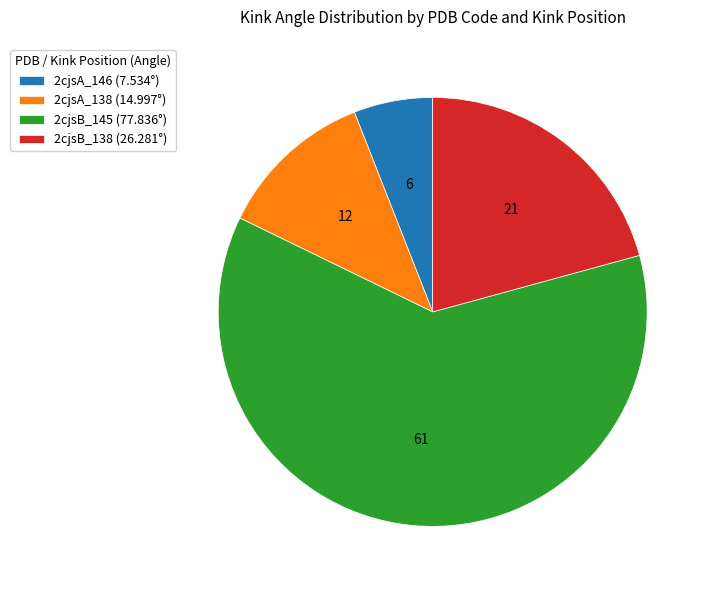

Is the sum of 2cjsB_138 (26.281°) and 2cjsA_146 (7.534°) greater than half?

No